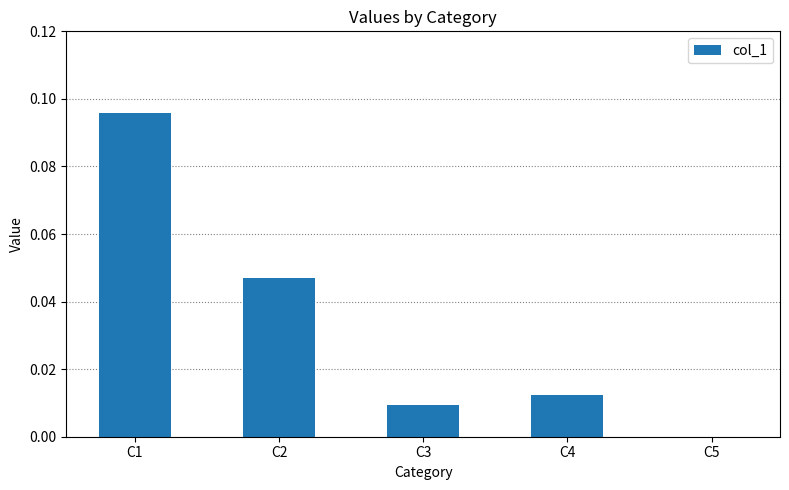

Between C3 and C4, which is larger?

C4